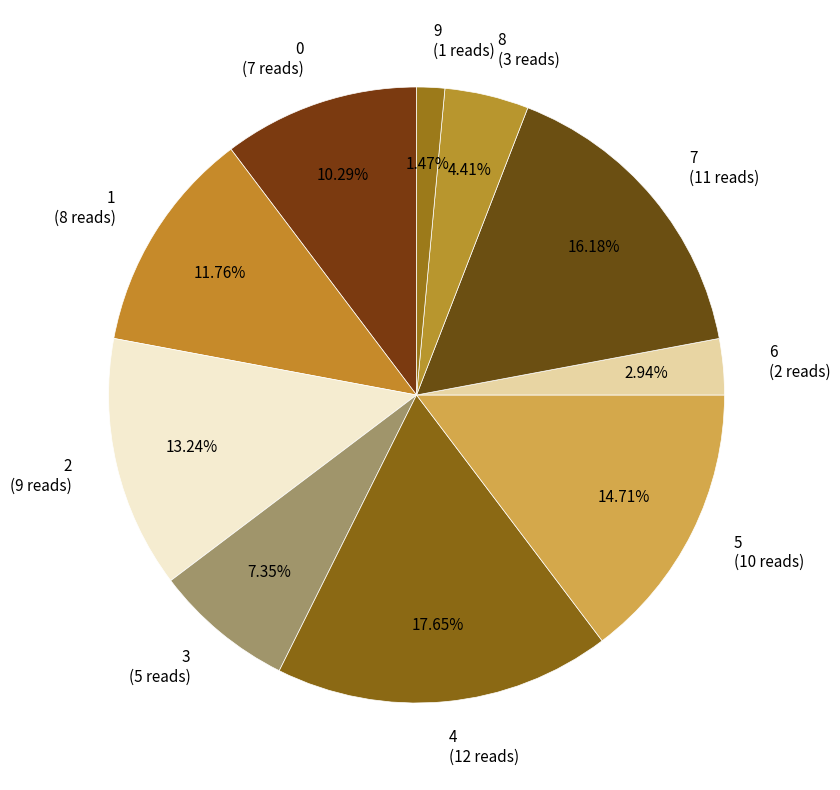

Is there a majority slice in this chart?

No